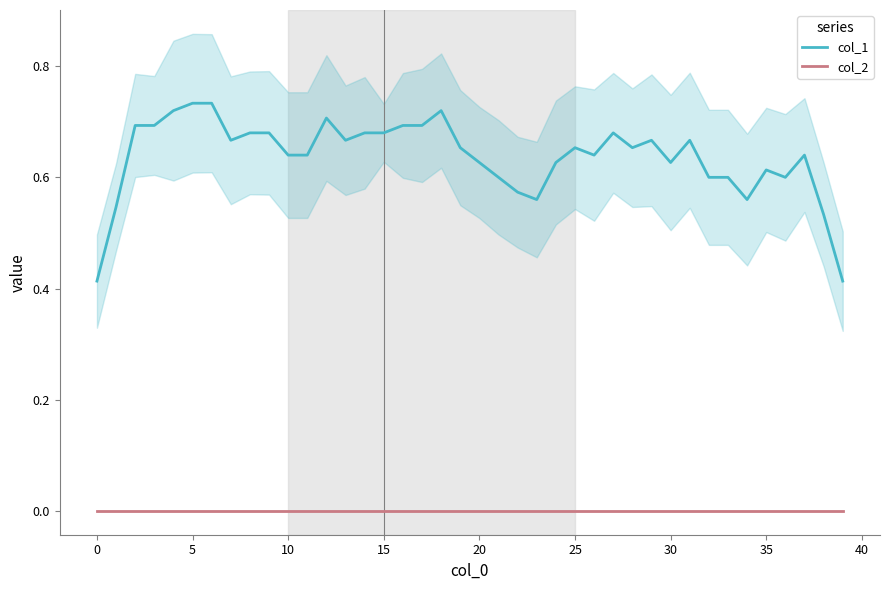

True or false: col_2 and col_1 intersect in this chart.

False